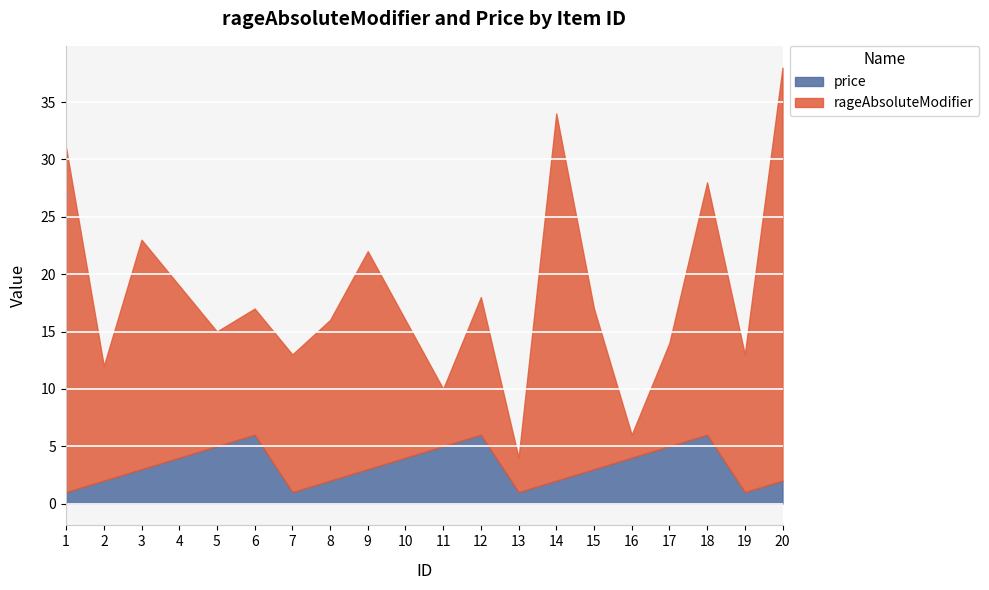

What are all the series names shown in the legend?

price, rageAbsoluteModifier